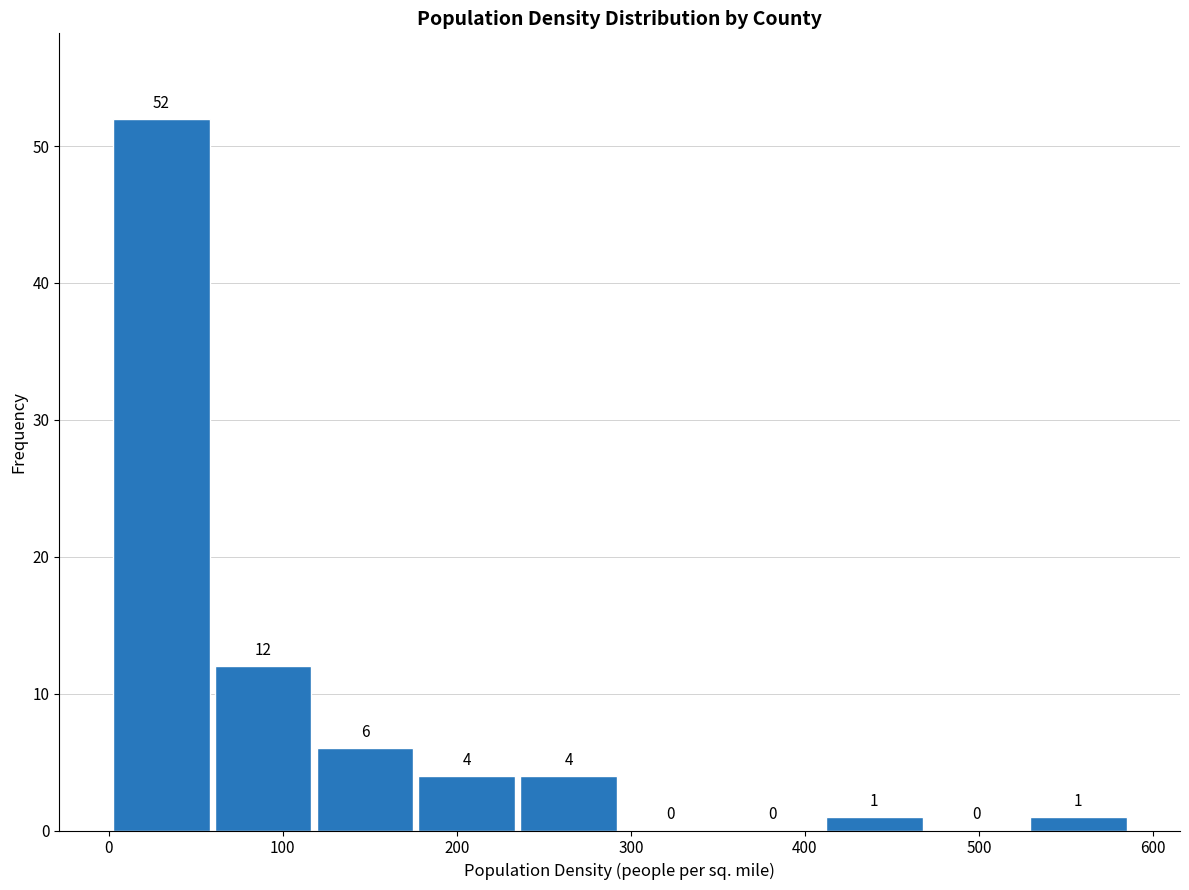

Reading left to right, list every bar in this chart as the range it spans on the x-axis followed by its height. The bar edges are not printed on the chart, so give them approximately, as read against the axis.

0 to 60: 52
60 to 120: 12
120 to 180: 6
180 to 240: 4
240 to 290: 4
290 to 350: 0
350 to 410: 0
410 to 470: 1
470 to 530: 0
530 to 590: 1